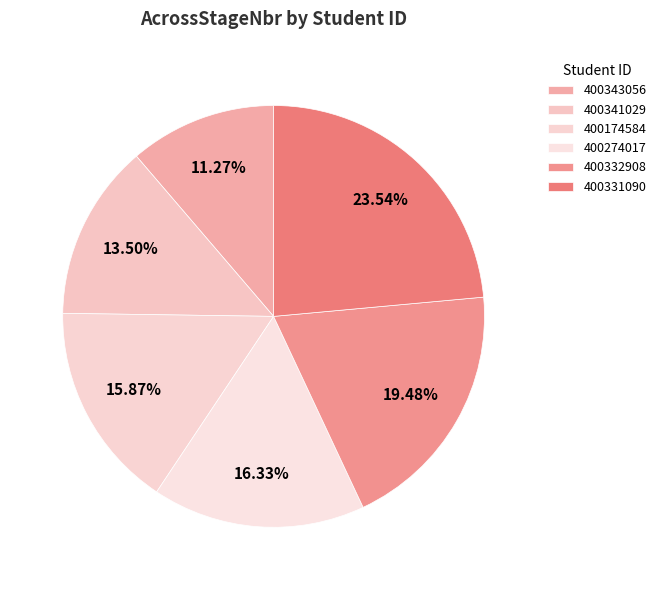

How many segments does this pie chart have?

6